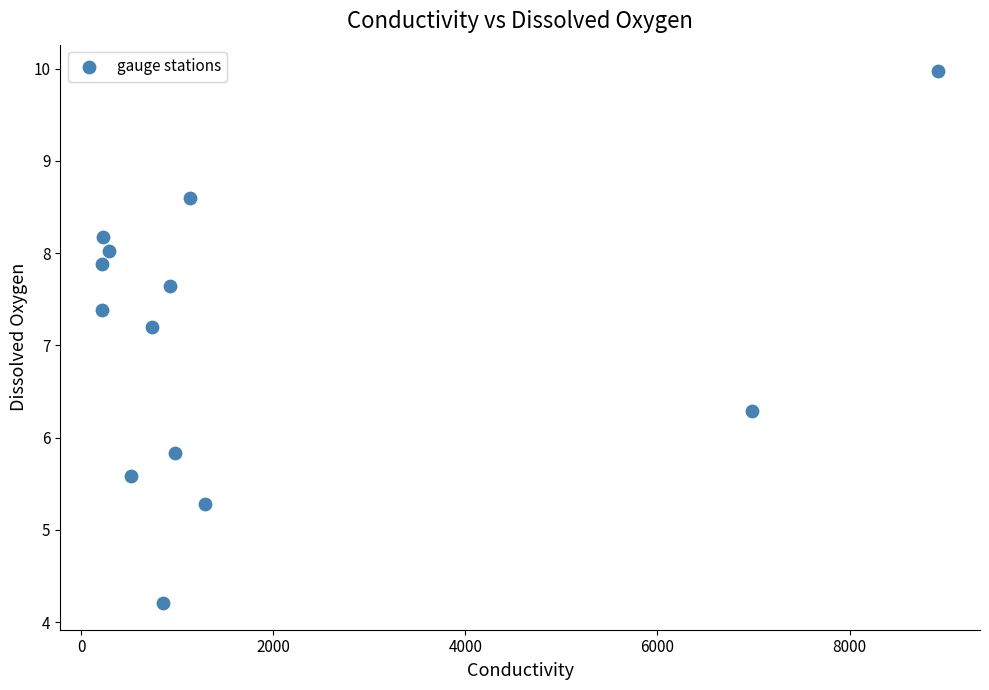

What Y value in the scatter plot is closest to 7?

7.2